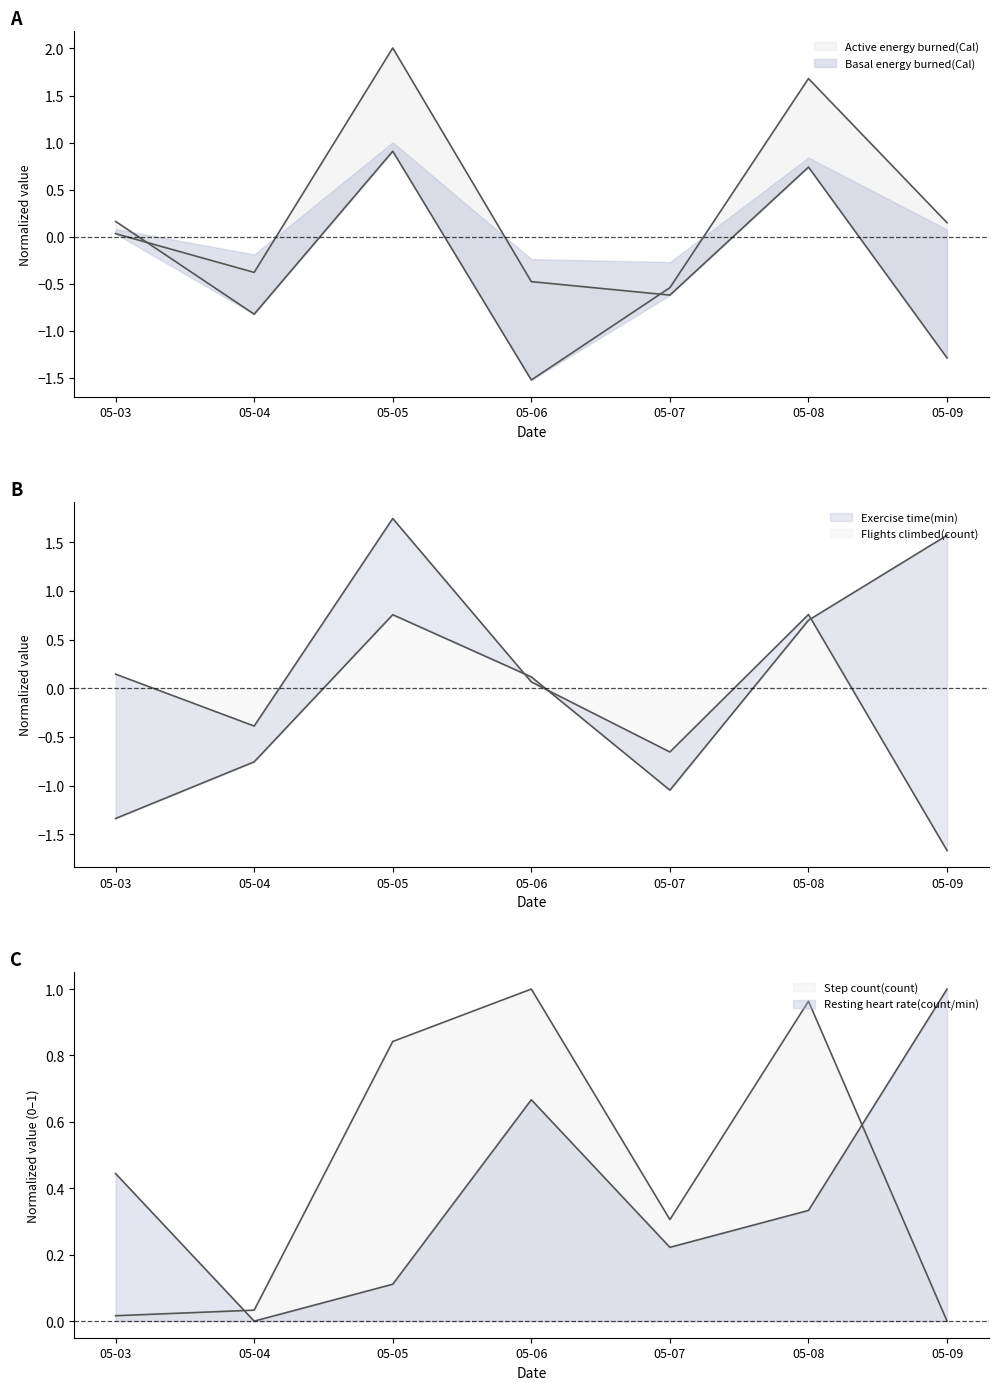

What is the value of the Exercise time(min) point at the 7th from the left?

-1.7